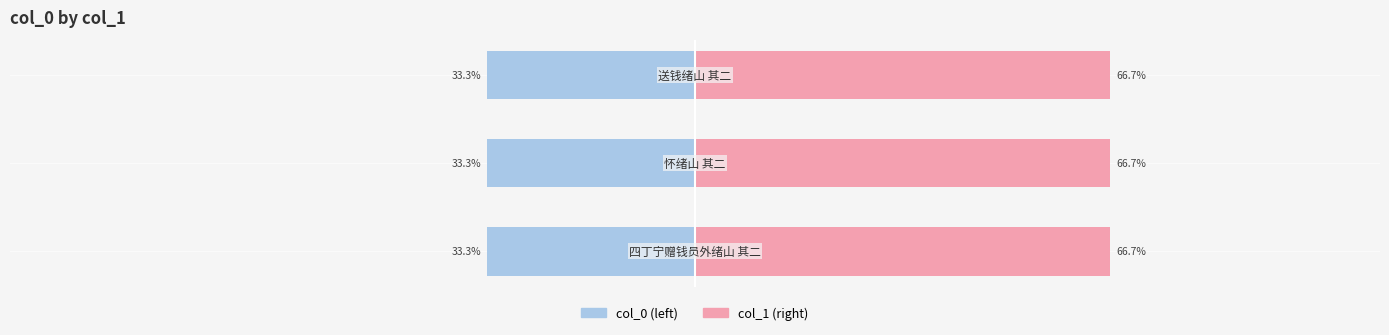

The col_1 (right) series shows 110.5 at 2. True or false?

False